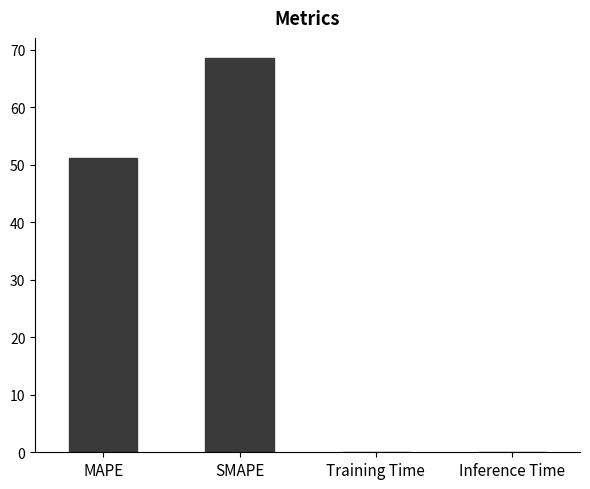

What is the change in value from MAPE to SMAPE?

+17.5